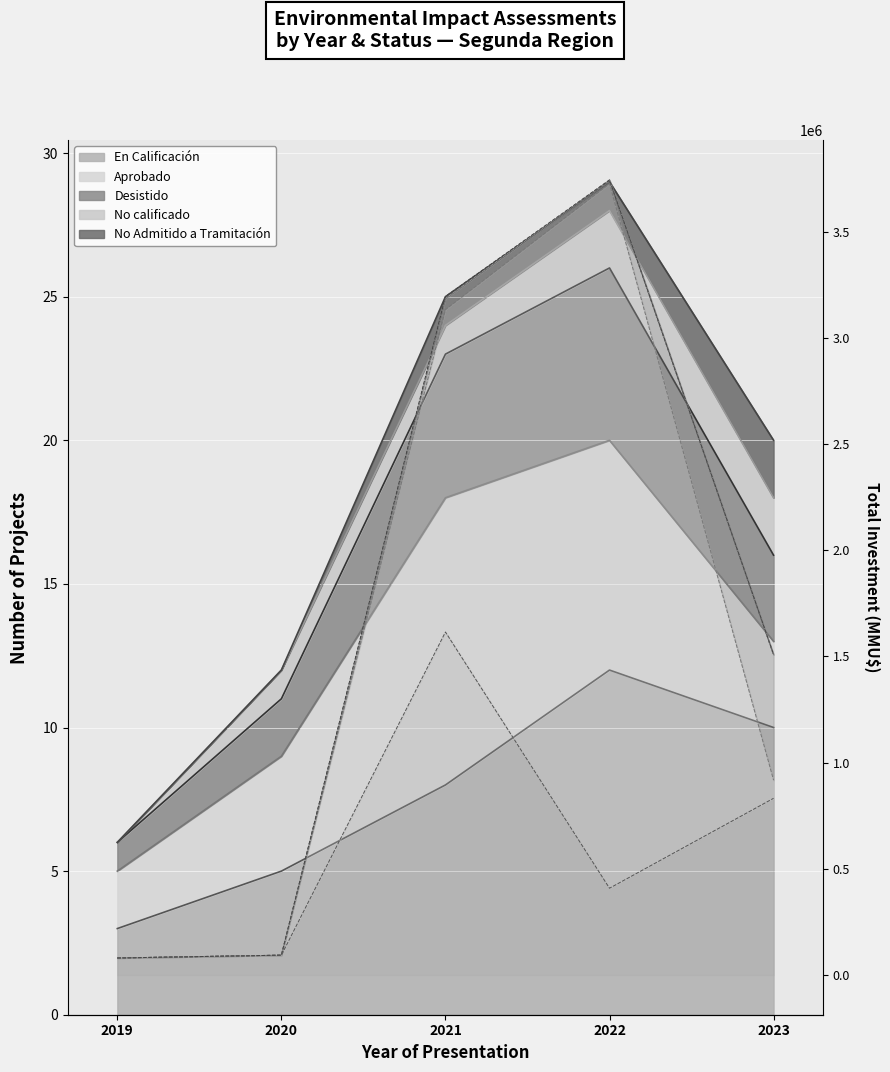

Which label corresponds to the smallest value in the chart?

2019